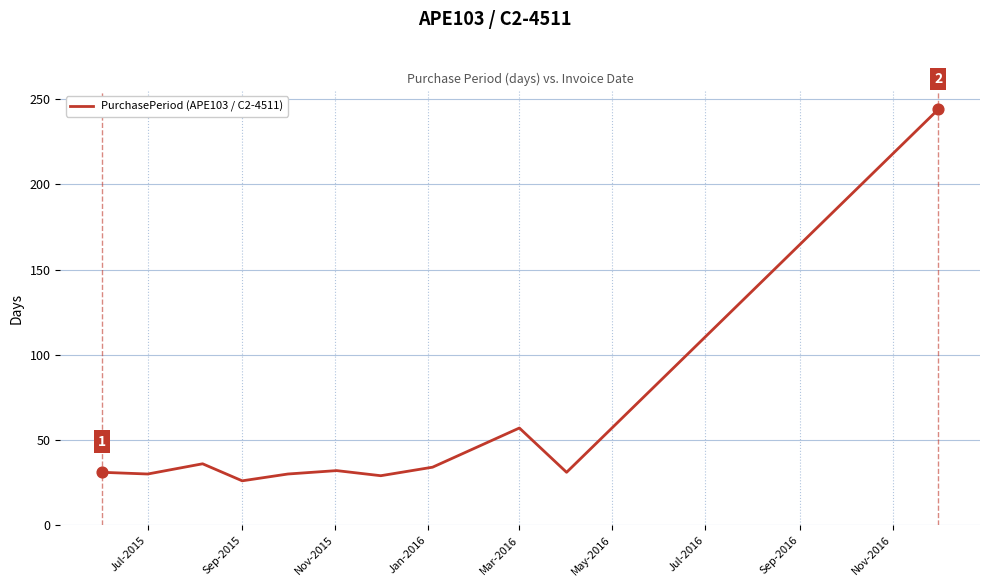

What is the maximum value shown in the chart?

244